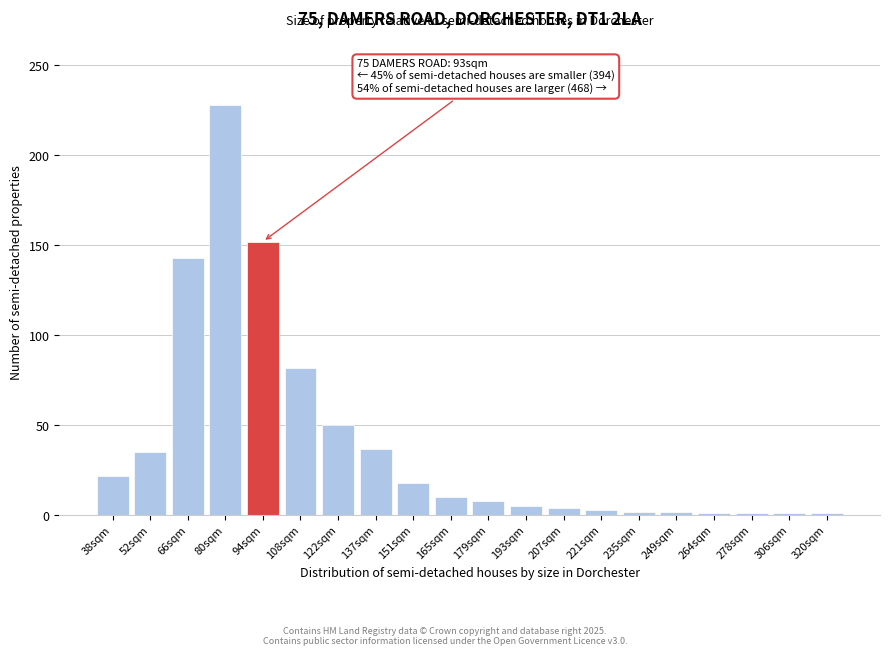

True or false: the data shows 2 at 235sqm.

True